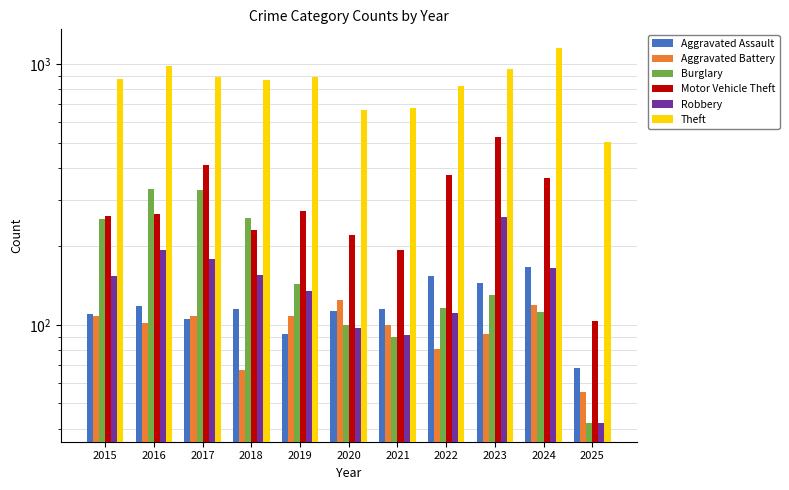

What value does the Motor Vehicle Theft series have at 2022?

376